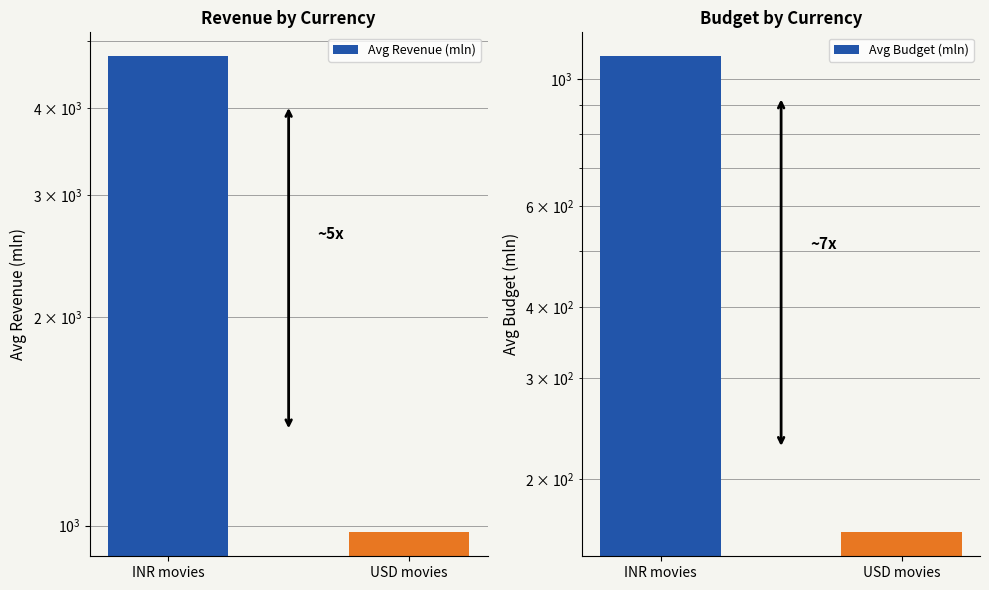

At USD movies, list the series in order from smallest to largest.

Avg Budget (mln), Avg Revenue (mln)